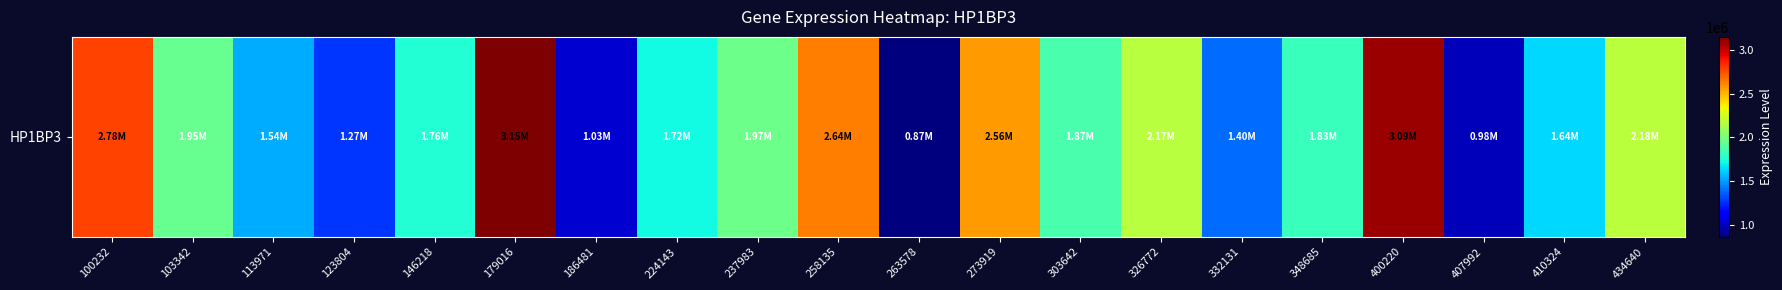

Which has a higher value, 326772 or 407992?

326772